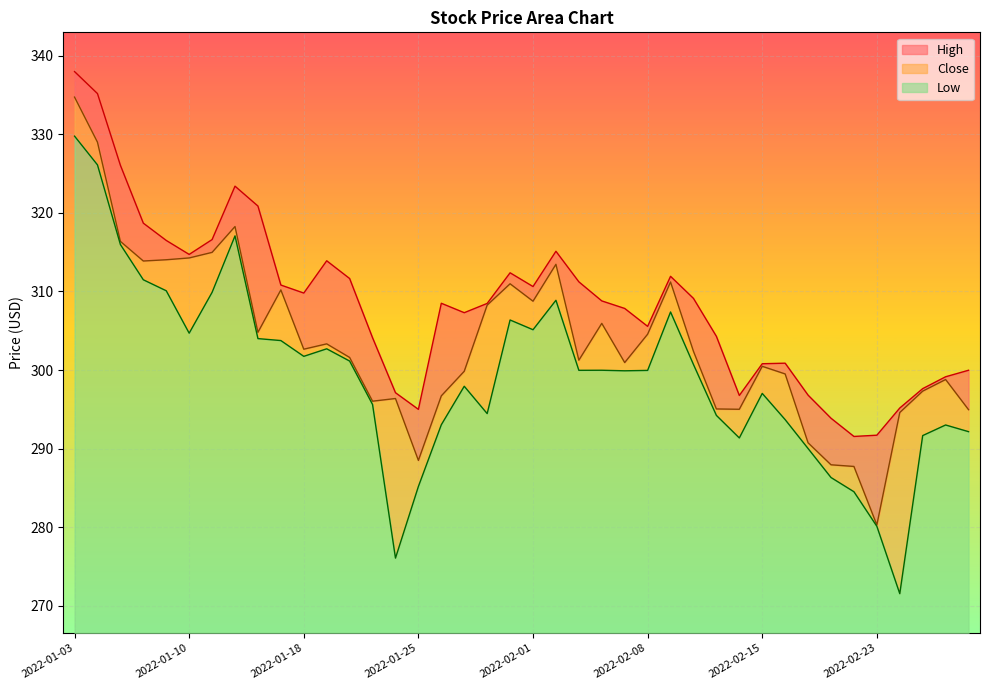

What is the label of the 34th point from the left?

2022-02-18